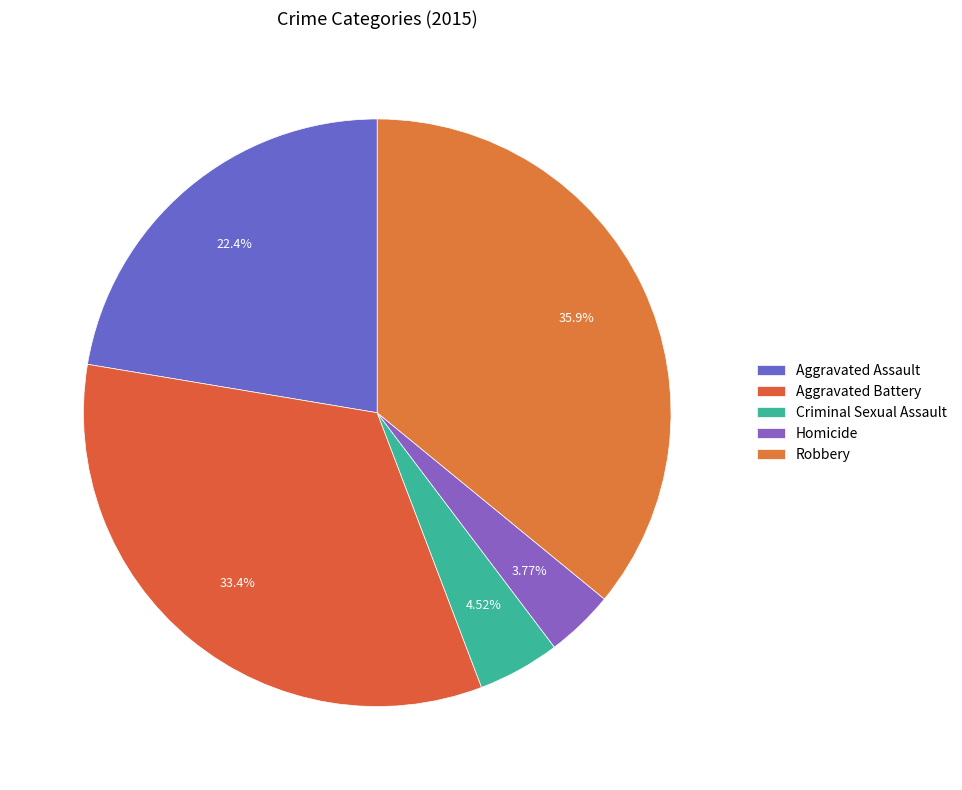

What is the smallest slice in the pie chart?

Homicide